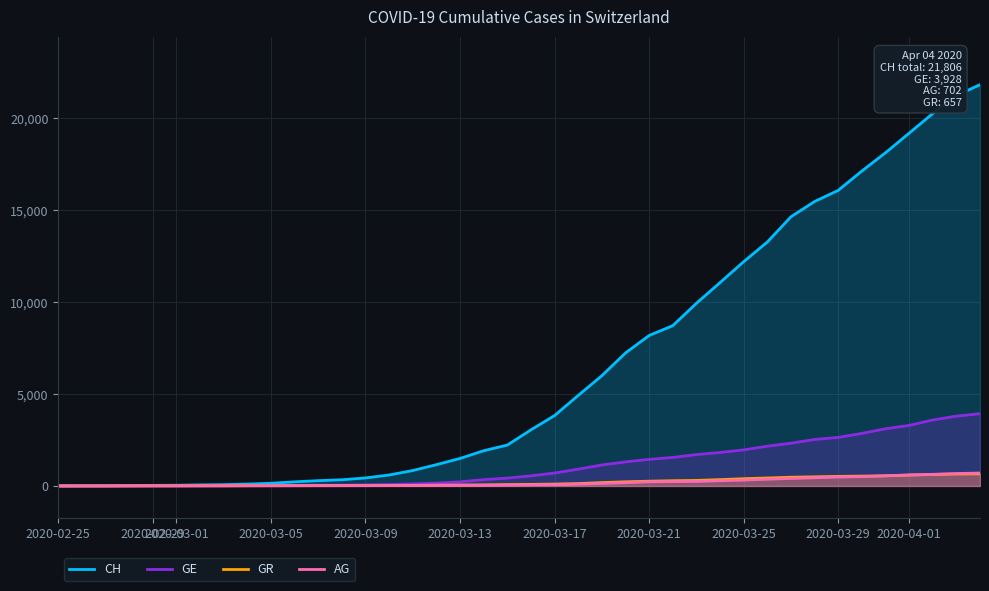

Reading left to right, extract all data points from this chart.

CH: 0	5	9	19	31	38	56	70	100	146	223	287	336	435	595	838	1156	1494	1914	2220	3048	3826	4918	5990	7226	8175	8709	9925	11050	12186	13253	14626	15456	16062	17112	18104	19170	20237	21219	21806
GE: 0	1	1	4	8	9	10	13	15	20	29	42	44	59	79	112	153	224	343	425	549	701	911	1139	1307	1445	1549	1703	1820	1959	2160	2321	2527	2638	2855	3109	3289	3582	3793	3928
GR: 0	2	2	6	6	6	9	9	12	14	16	17	18	18	22	31	43	53	56	71	84	101	128	182	226	258	284	300	343	393	433	474	495	519	535	547	592	622	649	657
AG: 0	1	1	1	3	4	7	7	10	11	12	14	14	15	18	20	27	30	33	43	56	69	96	134	175	223	235	245	283	318	367	407	444	485	506	554	596	631	673	702